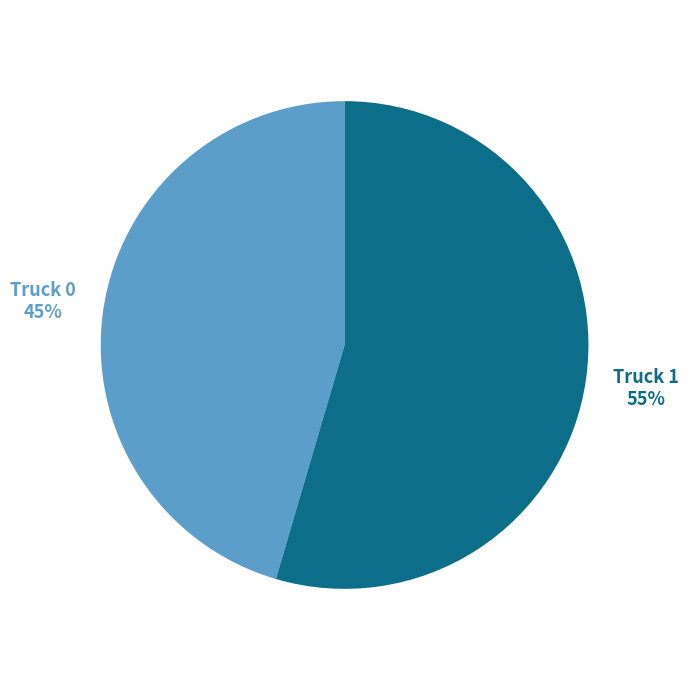

Is the sum of Truck 0 and Truck 1 greater than half?

Yes